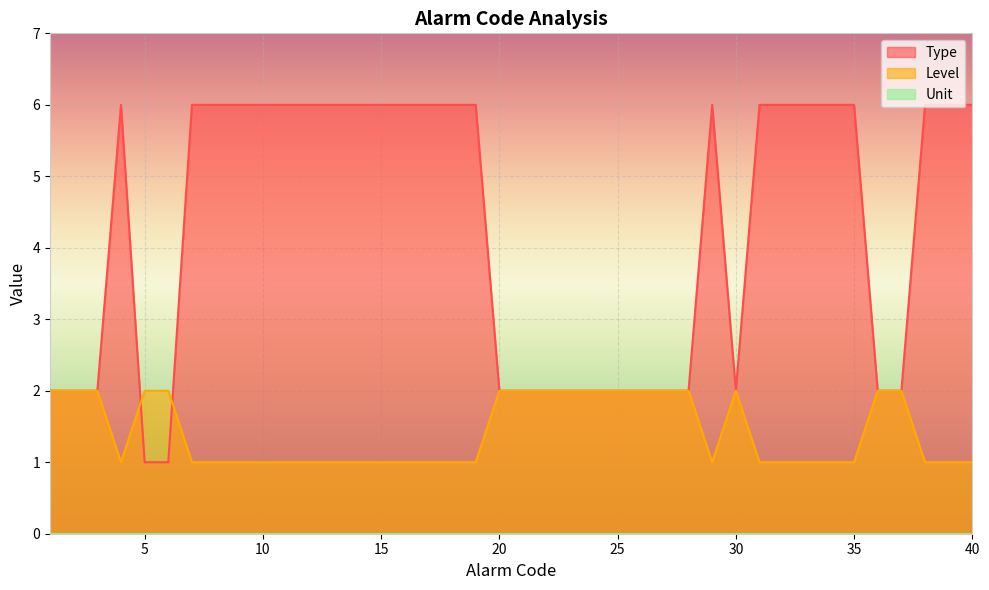

Which series has the largest total across all categories?

Type